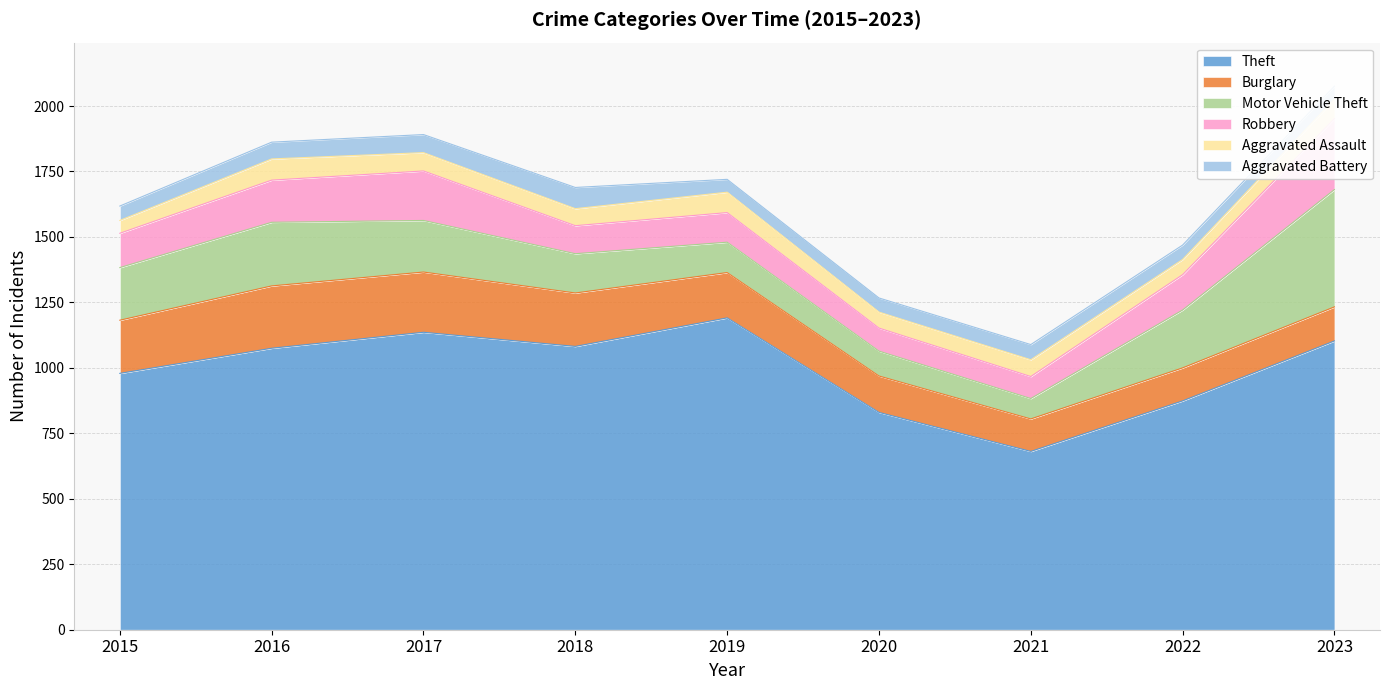

Reading left to right, what are all the values shown in this chart?

Theft: 979	1075	1136	1082	1191	830	681	874	1103
Burglary: 203	238	230	204	173	139	124	126	130
Motor Vehicle Theft: 201	243	197	150	116	95	78	221	448
Robbery: 131	161	189	107	113	88	84	135	271
Aggravated Assault: 49	81	70	65	78	61	64	58	74
Aggravated Battery: 55	64	69	81	49	54	58	55	50